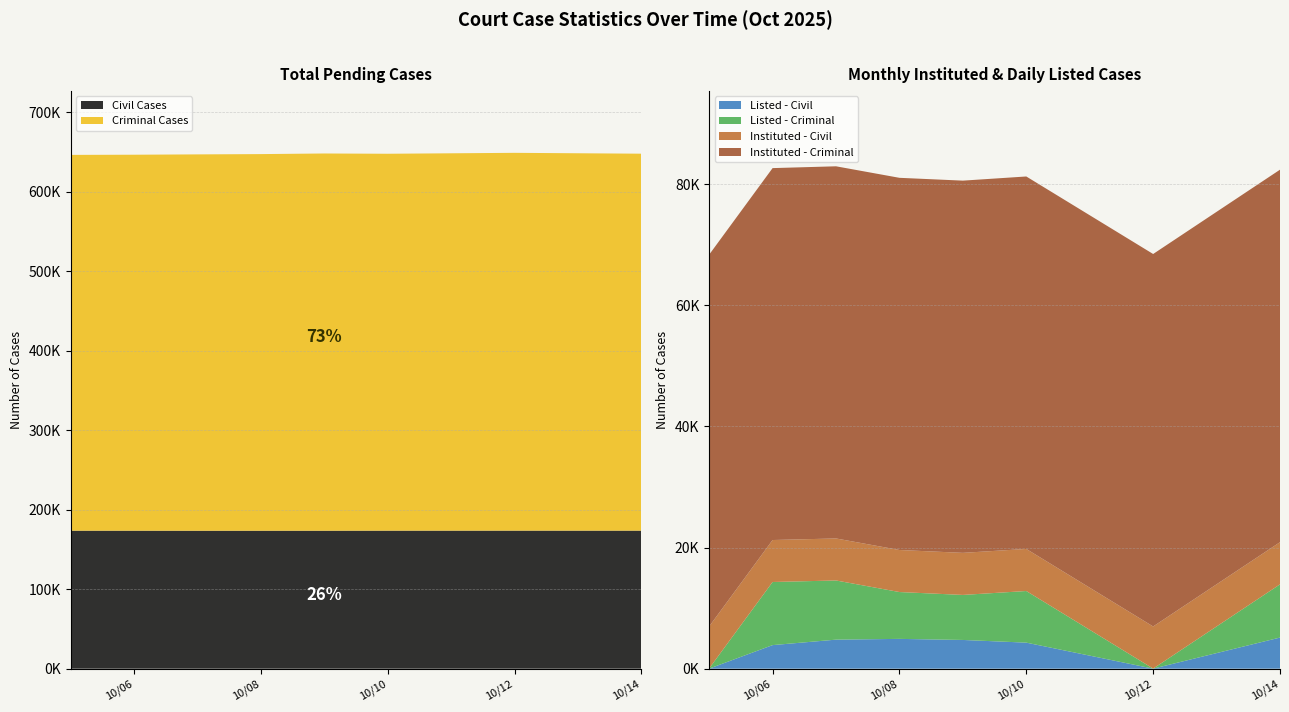

Reading left to right, what are all the values shown in this chart?

Civil Cases: 2025-10-05=173677	2025-10-06=173677	2025-10-07=173621	2025-10-08=173634	2025-10-09=173653	2025-10-10=173720	2025-10-12=173754	2025-10-14=173739
Criminal Cases: 2025-10-05=472914	2025-10-06=473122	2025-10-07=473600	2025-10-08=473947	2025-10-09=474702	2025-10-10=474296	2025-10-12=475414	2025-10-14=474360
Instituted - Civil: 2025-10-05=6931	2025-10-06=6931	2025-10-07=6938	2025-10-08=6942	2025-10-09=6947	2025-10-10=6949	2025-10-12=6956	2025-10-14=6961
Instituted - Criminal: 2025-10-05=61387	2025-10-06=61408	2025-10-07=61448	2025-10-08=61452	2025-10-09=61459	2025-10-10=61497	2025-10-12=61499	2025-10-14=61502
Cases Listed Today - Civil: 2025-10-05=9	2025-10-06=3892	2025-10-07=4795	2025-10-08=4921	2025-10-09=4744	2025-10-10=4301	2025-10-12=7	2025-10-14=5140
Cases Listed Today - Criminal: 2025-10-05=33	2025-10-06=10421	2025-10-07=9770	2025-10-08=7734	2025-10-09=7434	2025-10-10=8523	2025-10-12=9	2025-10-14=8788